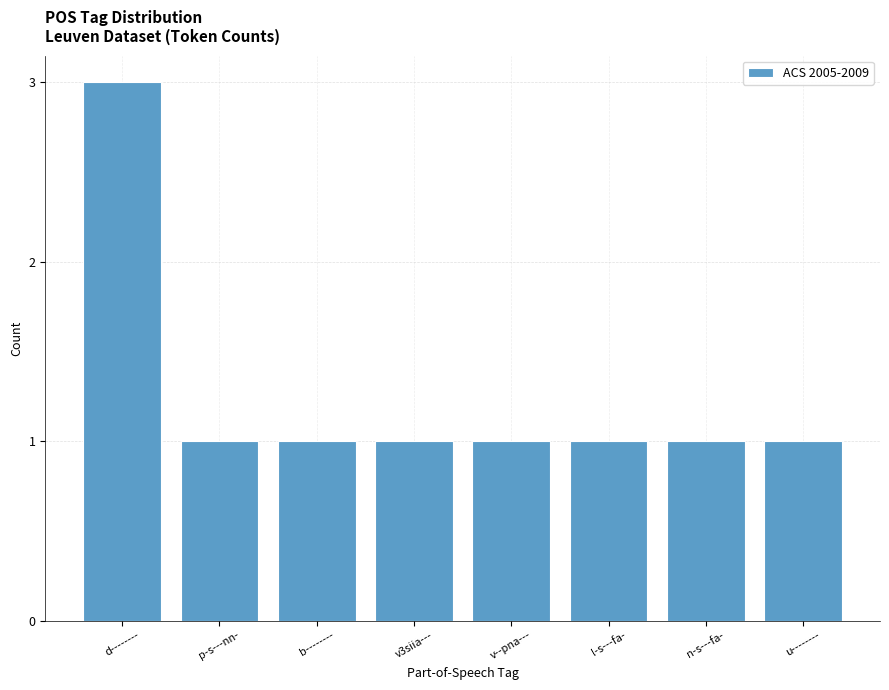

What is the label of the 1st bar from the right?

u--------